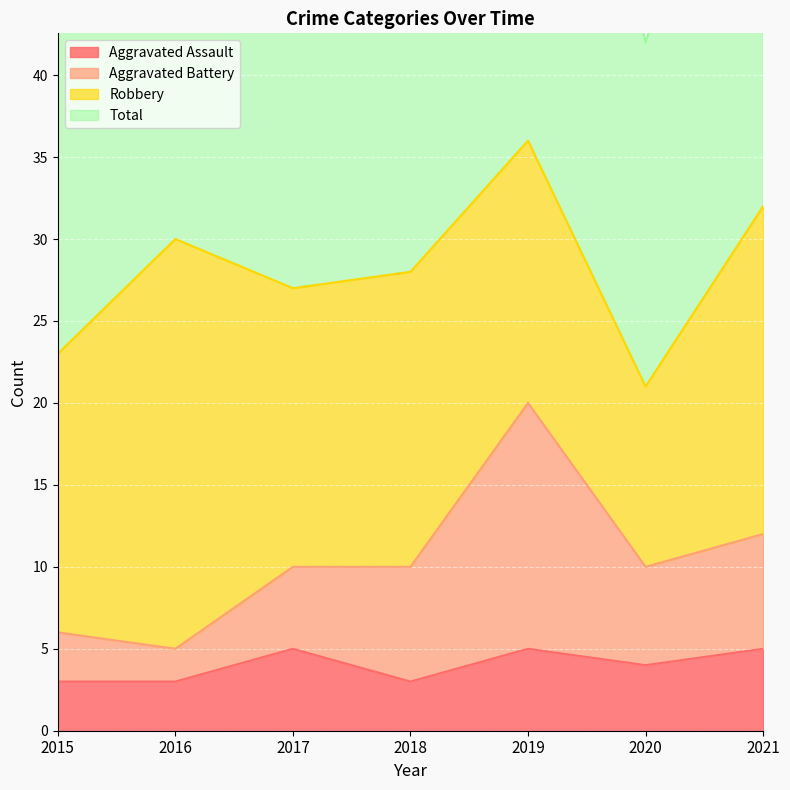

What is the greatest value displayed?

73